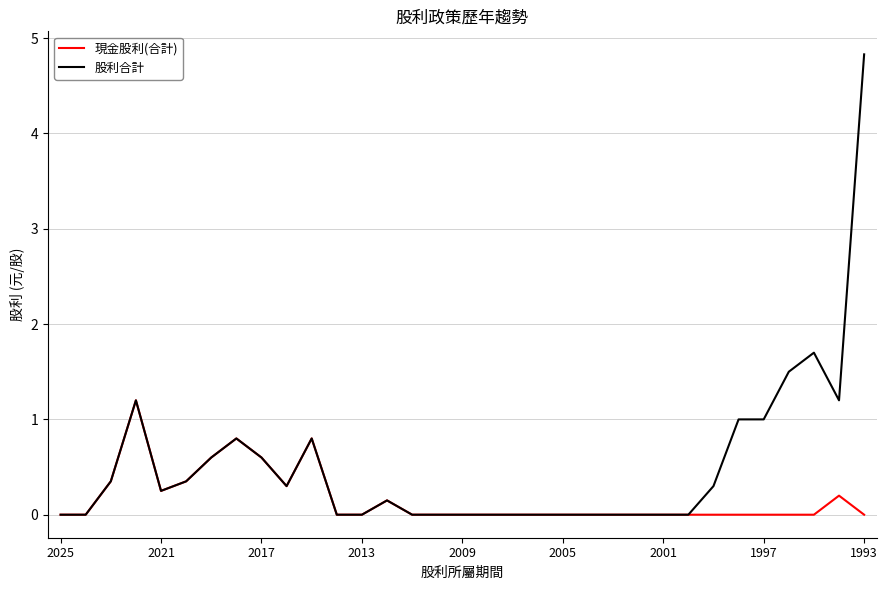

Which series has the widest spread of values?

股利合計